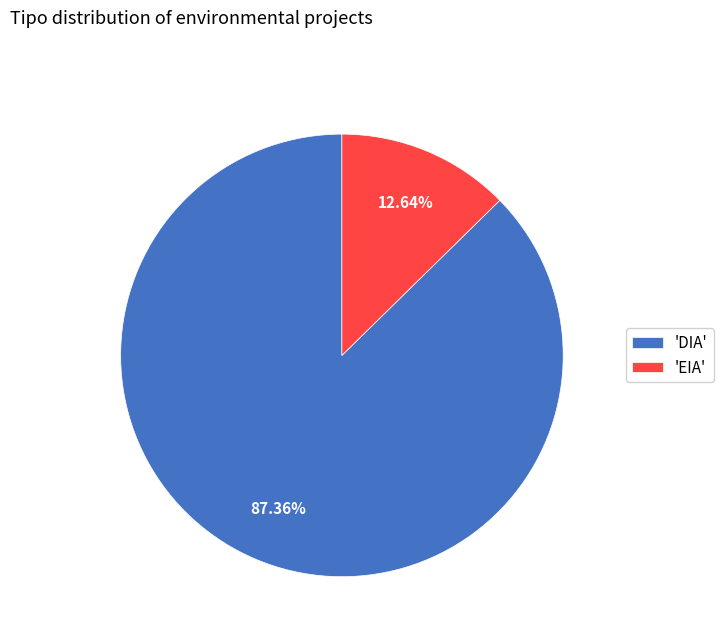

Which has a higher value, 'EIA' or 'DIA'?

'DIA'